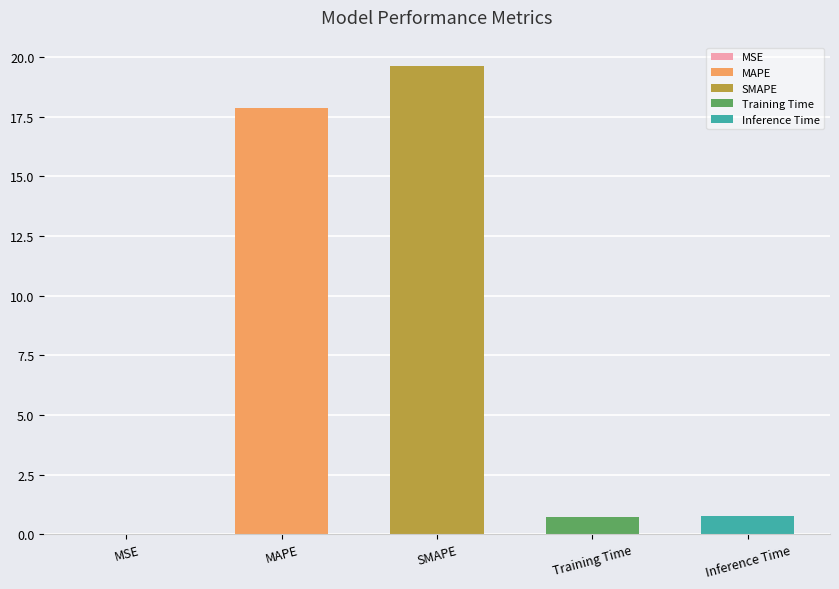

What position from the right is Training Time?

2